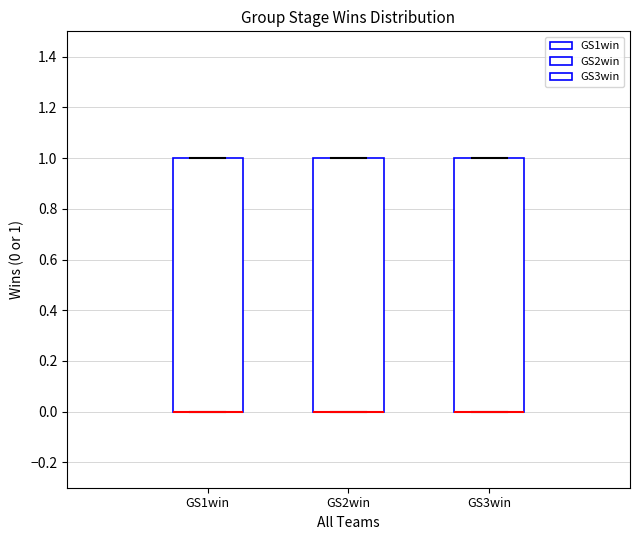

Where is the lower edge of the box for GS1win on the y-axis? The values are not printed on the chart, so give them approximately, as read against the axis.

0